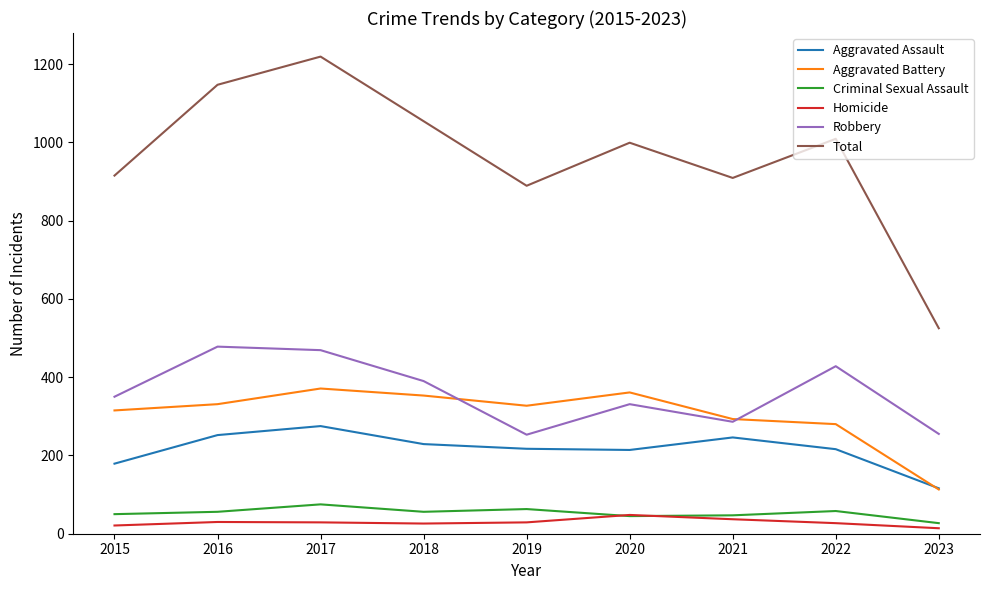

Between 2016 and 2018, which series saw the biggest shift?

Total